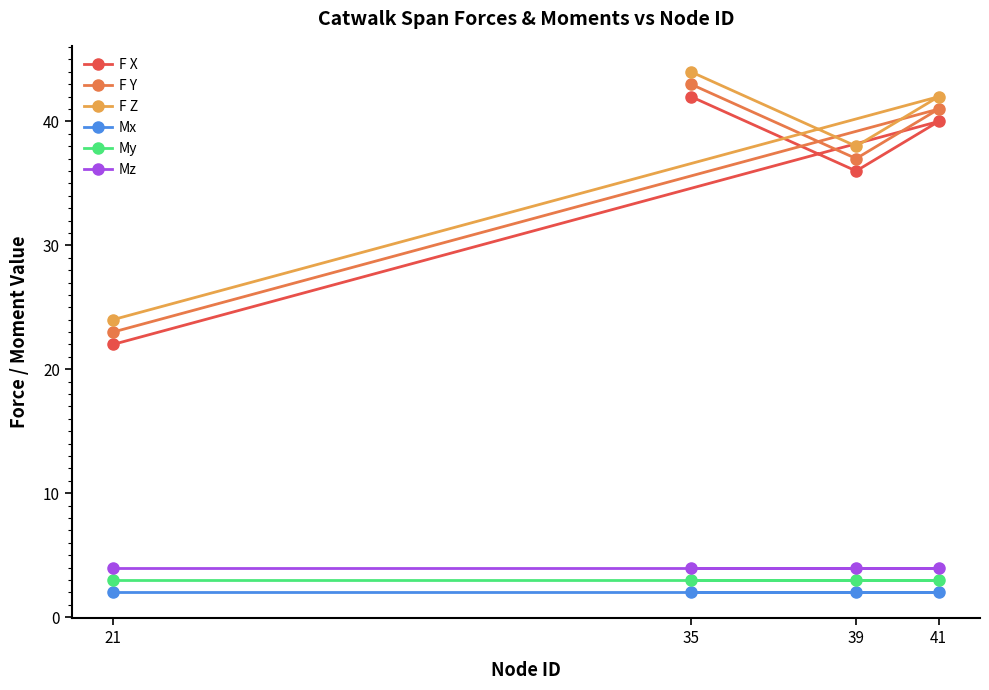

What is the label of the 3rd point from the left?

39